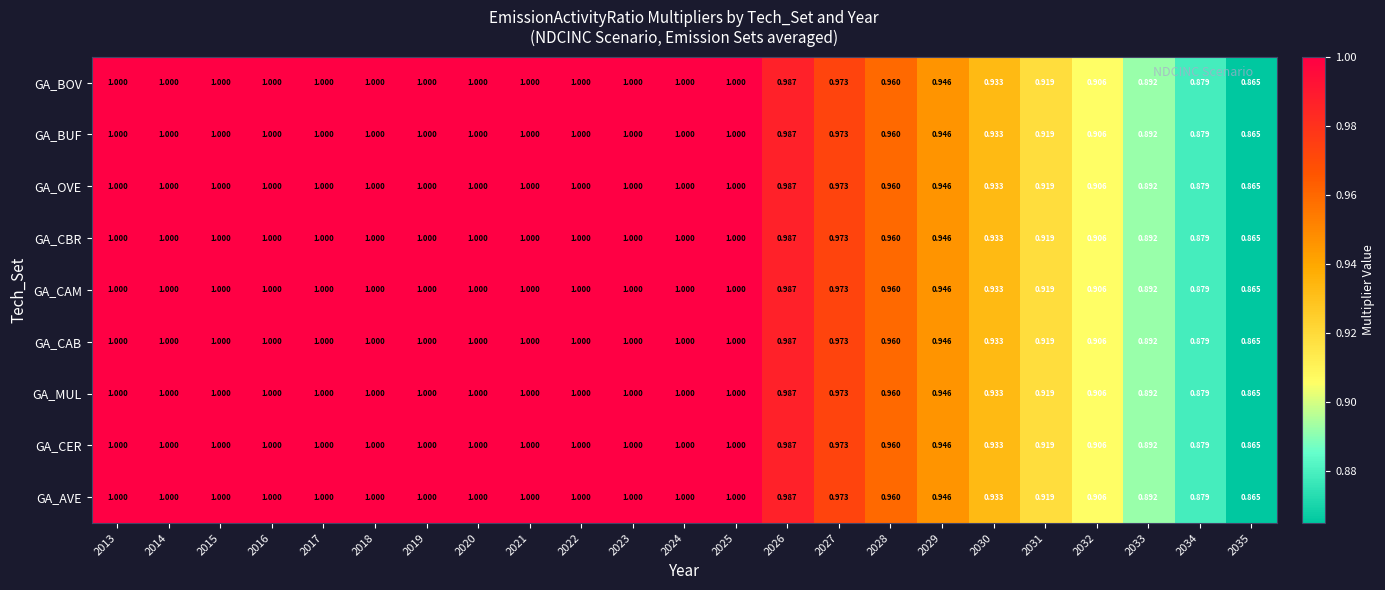

Is the value of GA_MUL at 2024 greater than the value of GA_OVE at 2031?

Yes